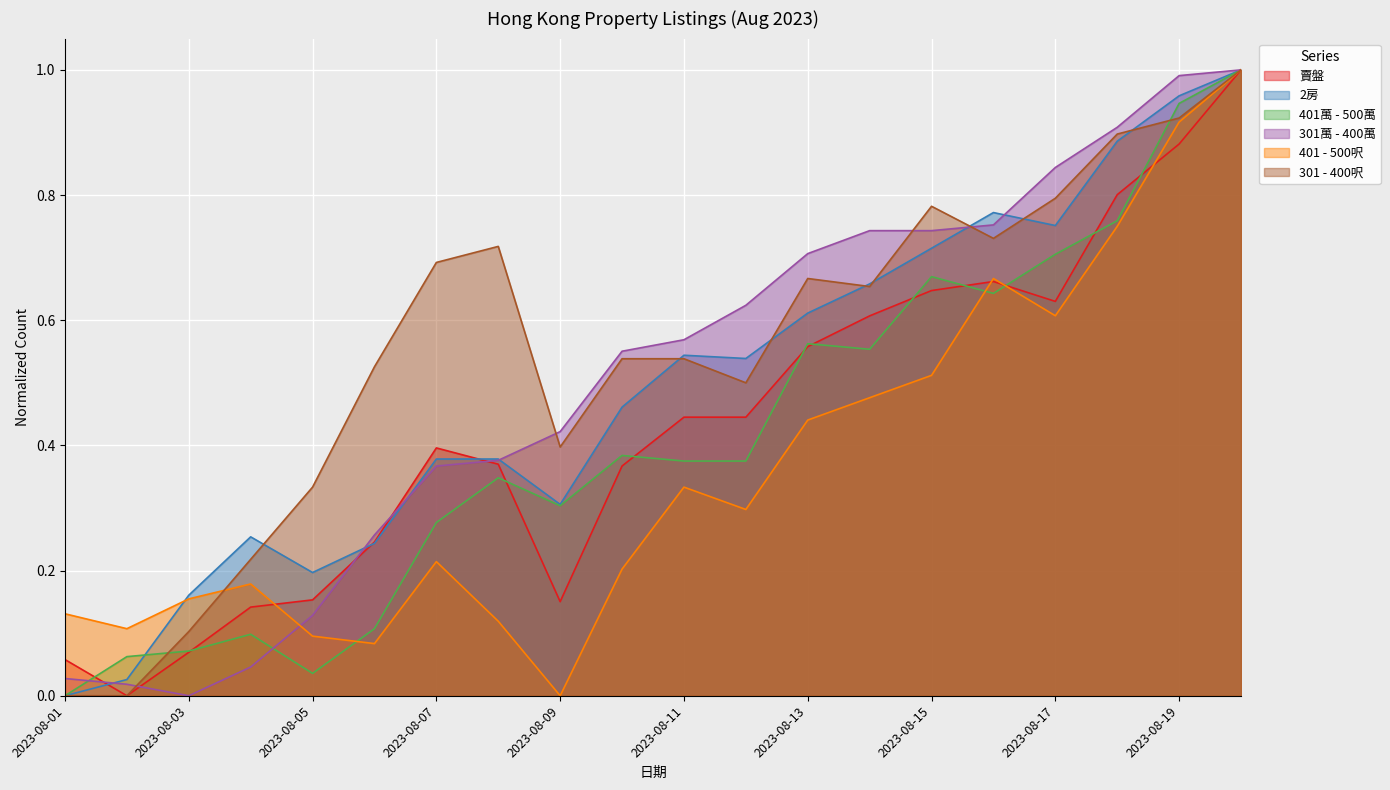

Which category has the lowest value across all series?

2023-08-02